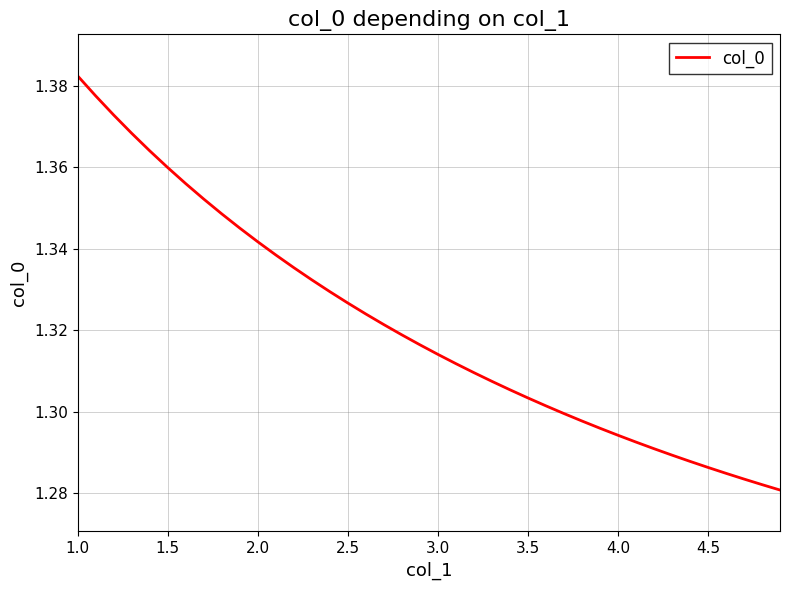

Is it true that the value at 4.0 is 1.7?

False